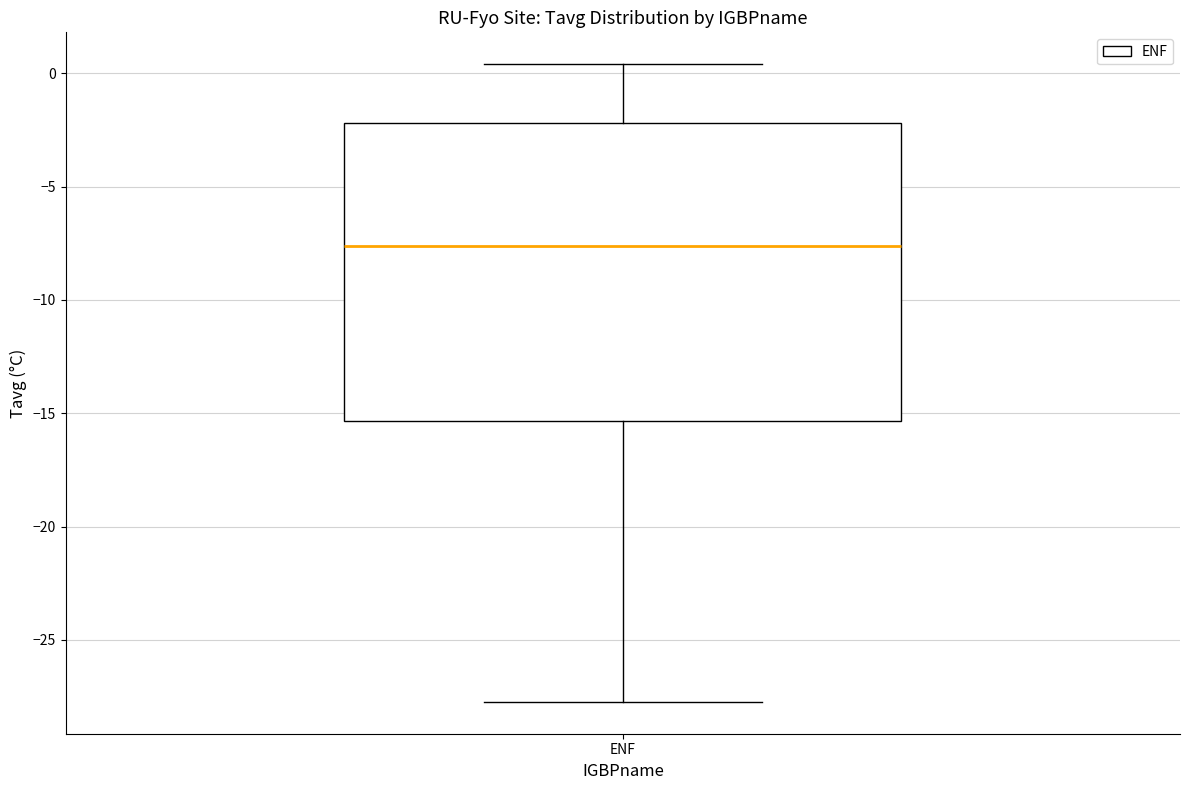

Transcribe this box plot: give where the median line is, the range the box spans, and where the two whiskers end, as read against the y-axis. The values are not printed on the chart, so give them approximately, as read against the axis.

median -7.5, box -15.5 to -2.0, whiskers -27.5 to 0.5